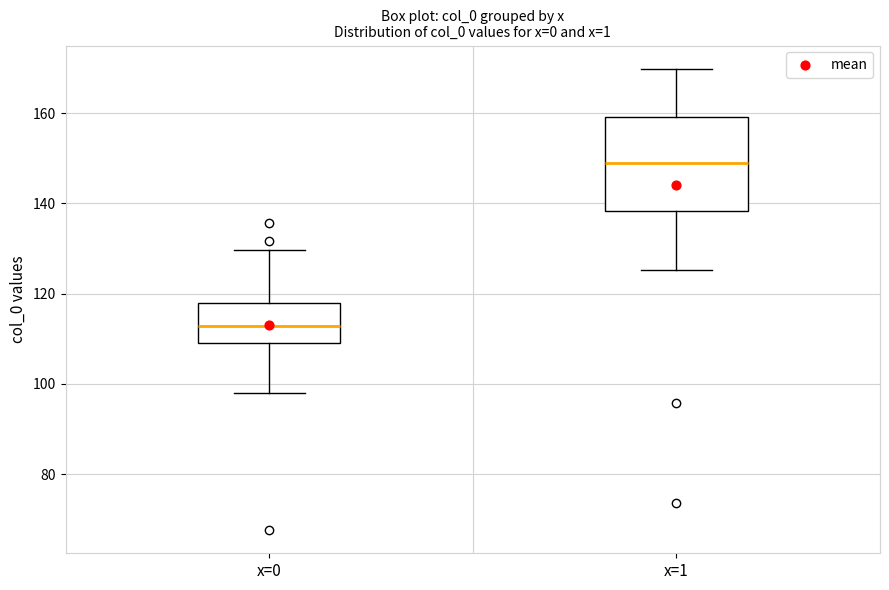

Reading left to right, read every box against the y-axis: the position of its median line, the range the box covers, and the ends of its whiskers. The values are not printed on the chart, so give them approximately, as read against the axis.

x=0: median 112, box 110 to 118, whiskers 98 to 130
x=1: median 148, box 138 to 160, whiskers 126 to 170